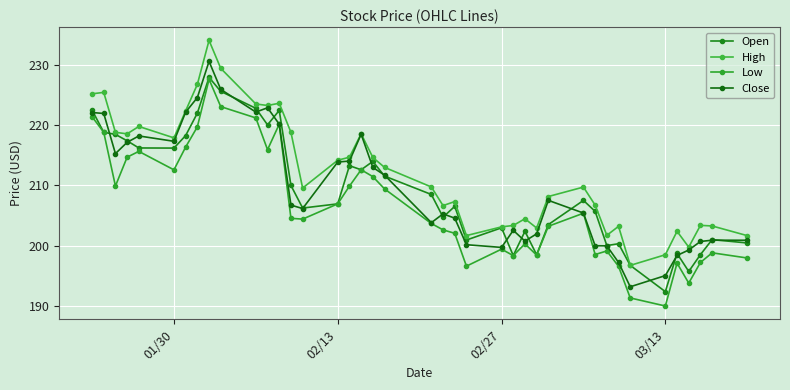

What is the smallest value displayed?

189.9